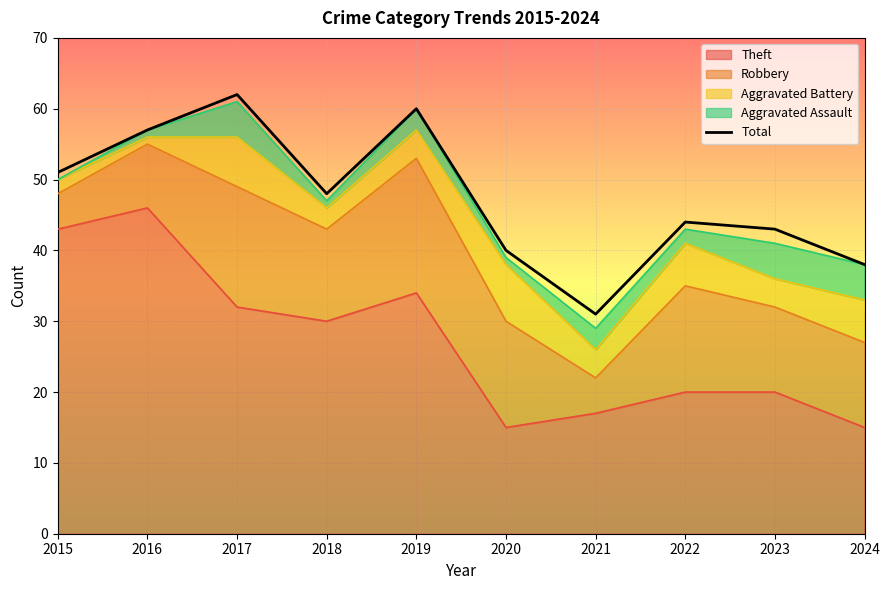

List the labels in order of value, largest first.

2017, 2019, 2016, 2015, 2018, 2022, 2023, 2020, 2024, 2021